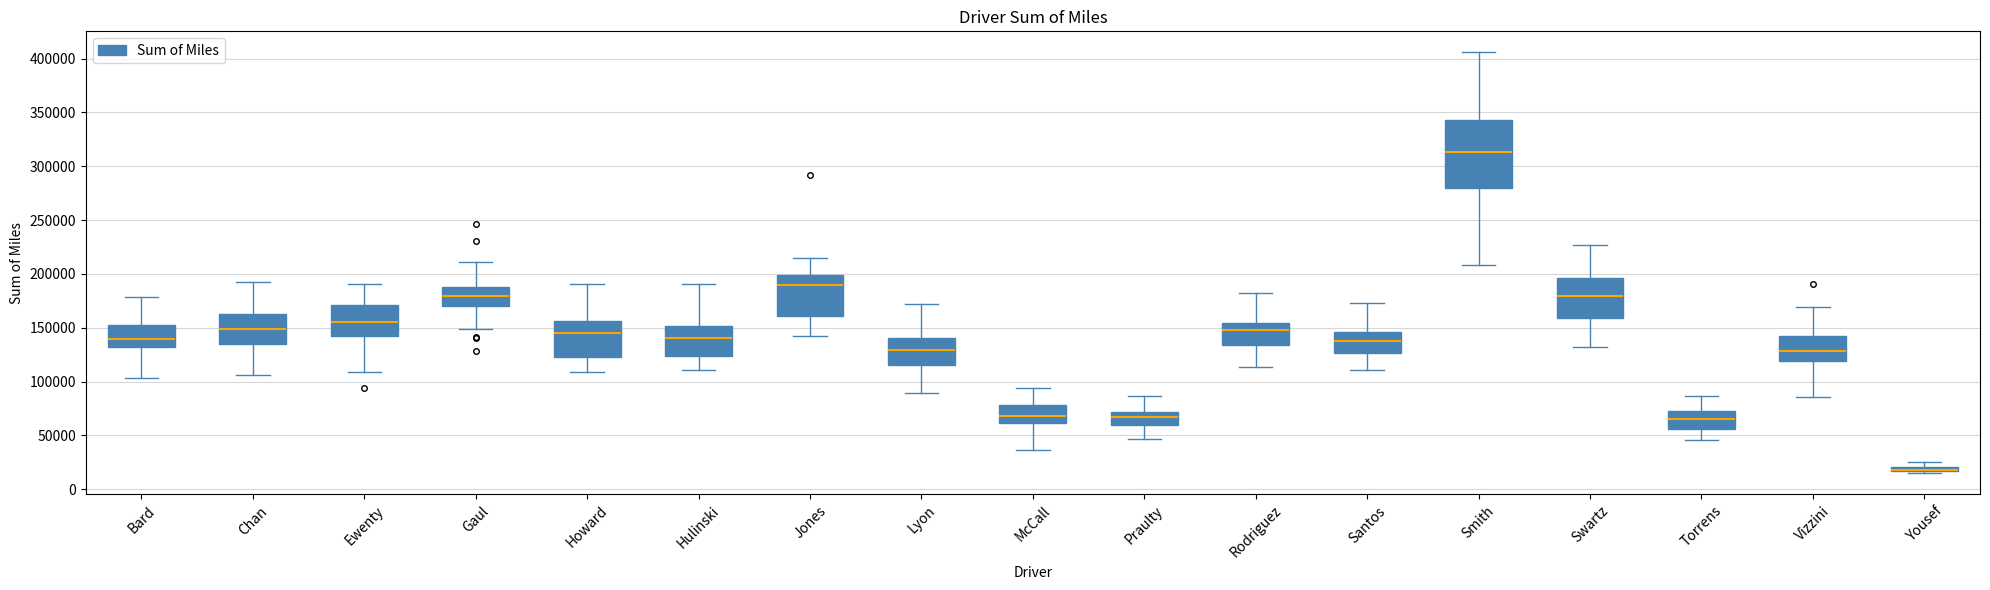

Where does the lower whisker of the box for Lyon end on the y-axis? The values are not printed on the chart, so give them approximately, as read against the axis.

90000